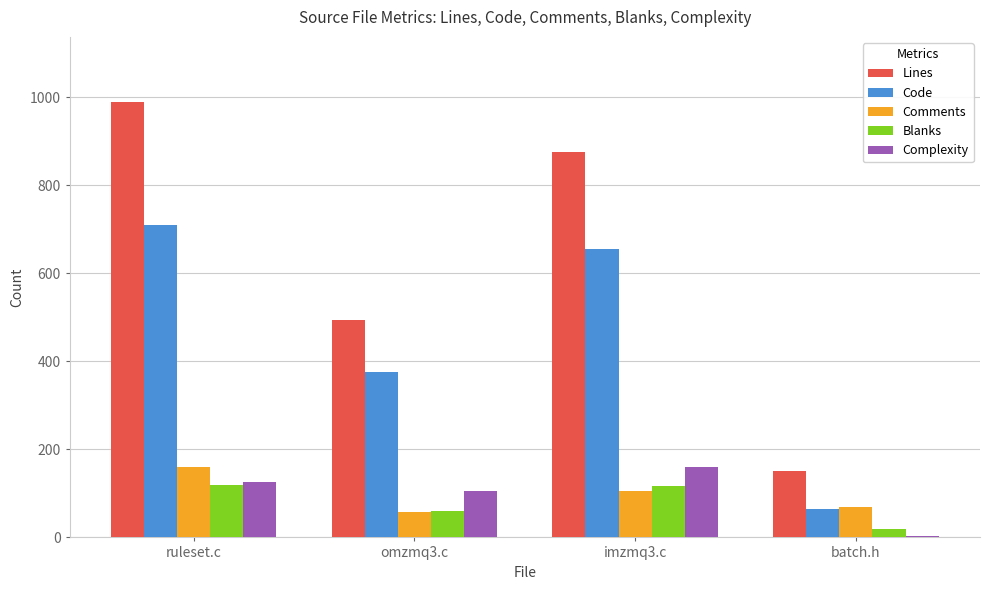

Which series has the largest range (max minus min)?

Lines